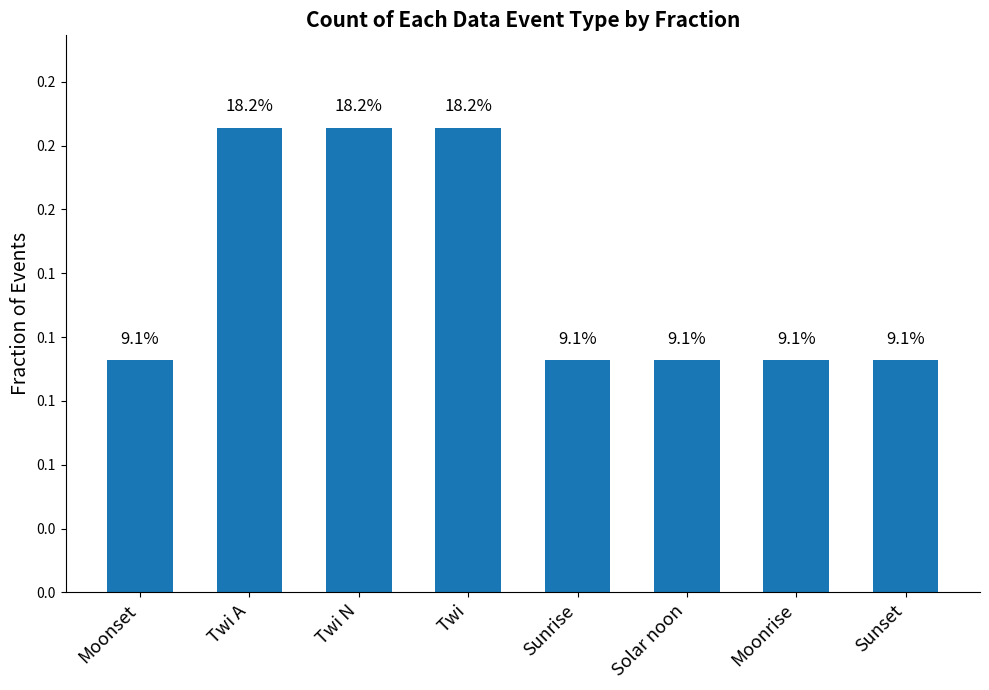

Read the value at Twi.

0.2